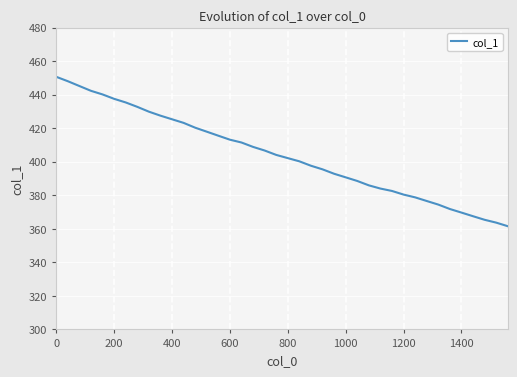

What is the maximum value shown in the chart?

450.6